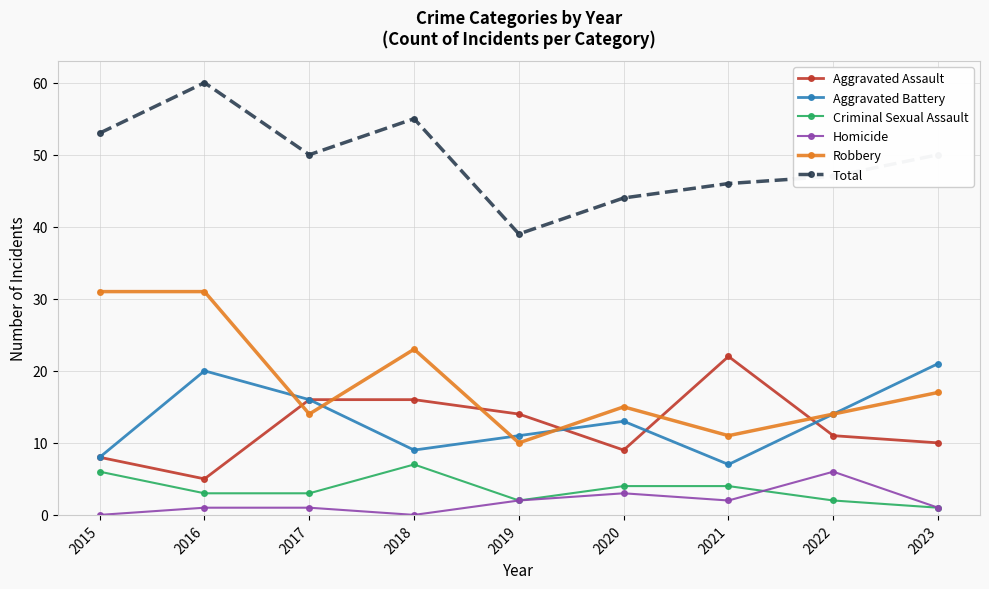

True or false: Aggravated Assault and Total cross at least once.

False